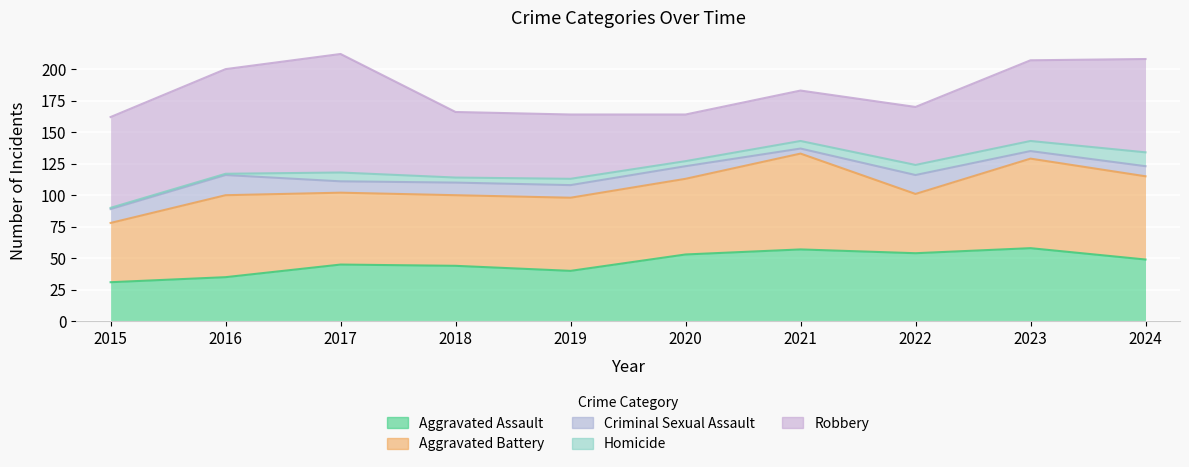

What is the greatest value displayed?

94